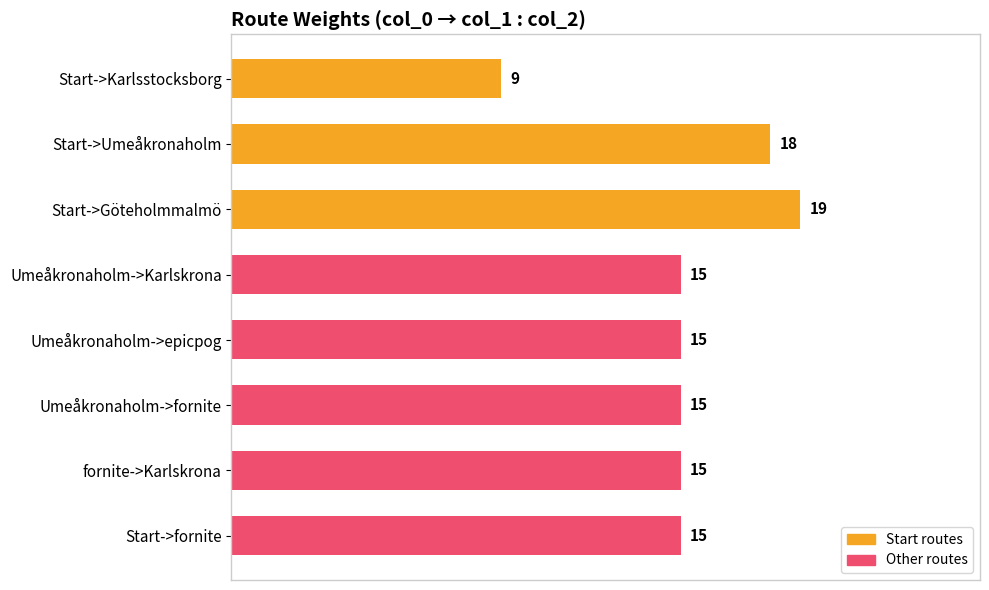

What is the label of the 3rd bar from the bottom?

Umeåkronaholm->fornite